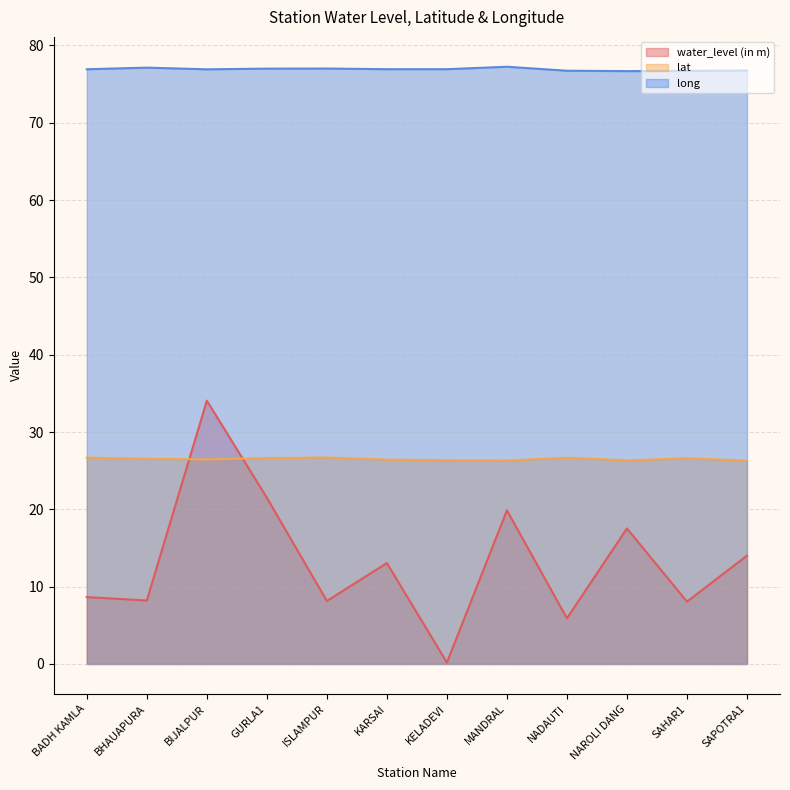

Rank the series by their average value, from lowest to highest.

water_level (in m), lat, long